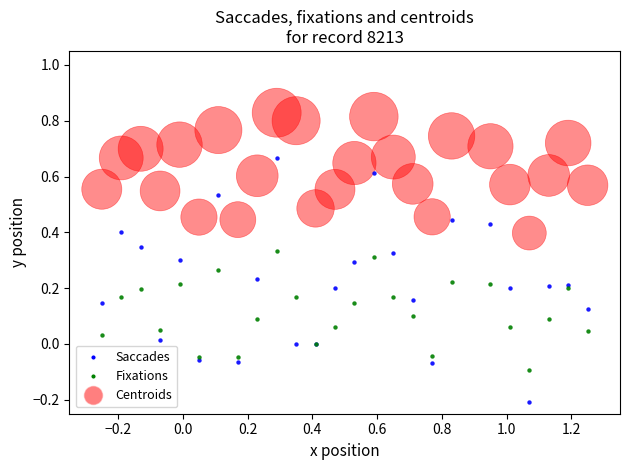

Which series has the widest spread of Y values?

Saccades